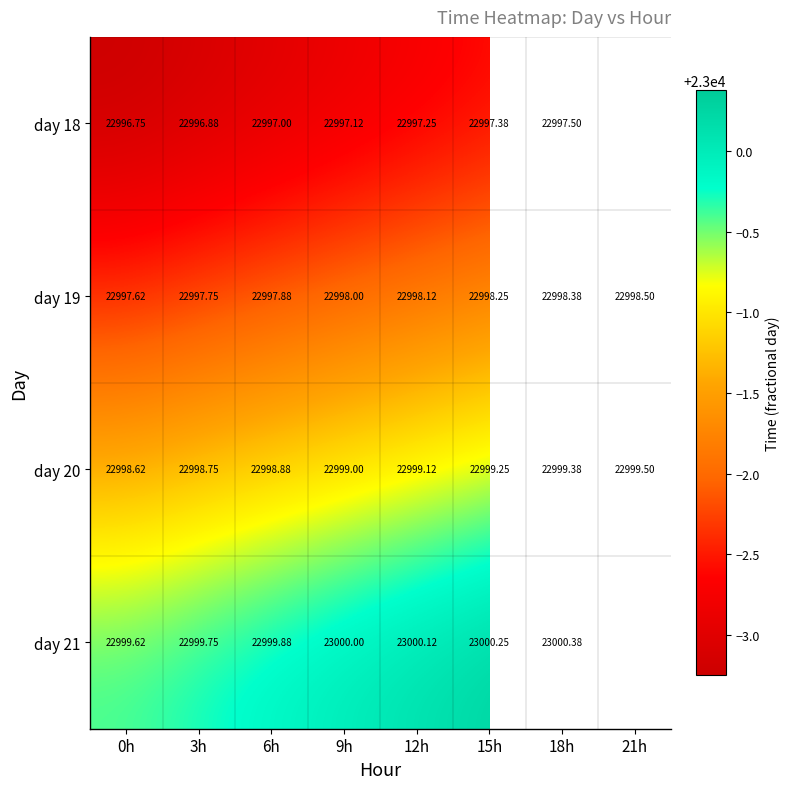

At which category does the chart reach its minimum across all series?

0h